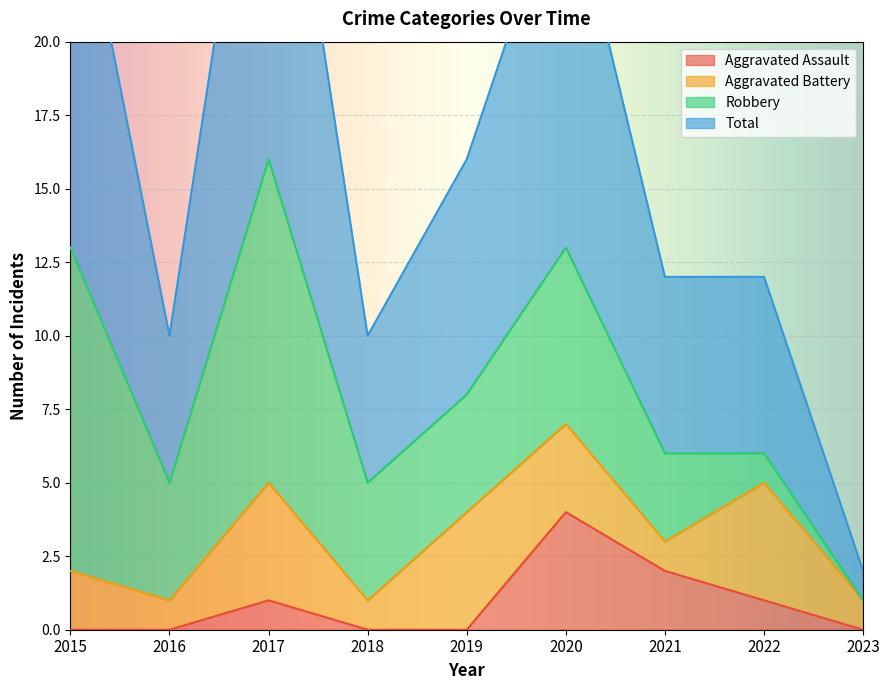

Between 2017 and 2016, which is larger?

2017